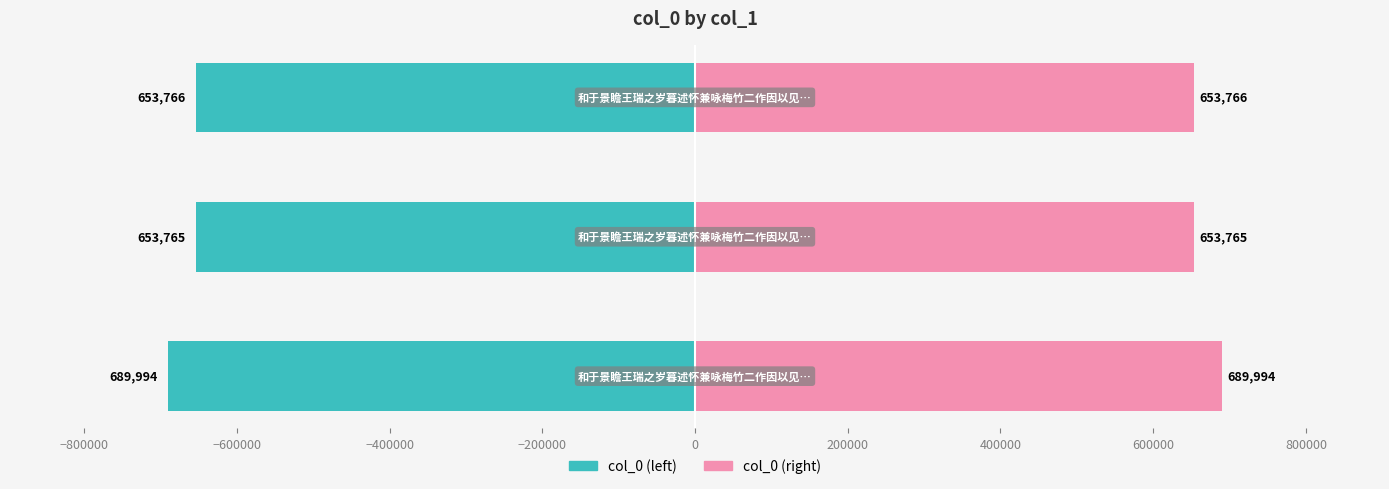

What is the lowest value of the col_0 (left) series?

-689994